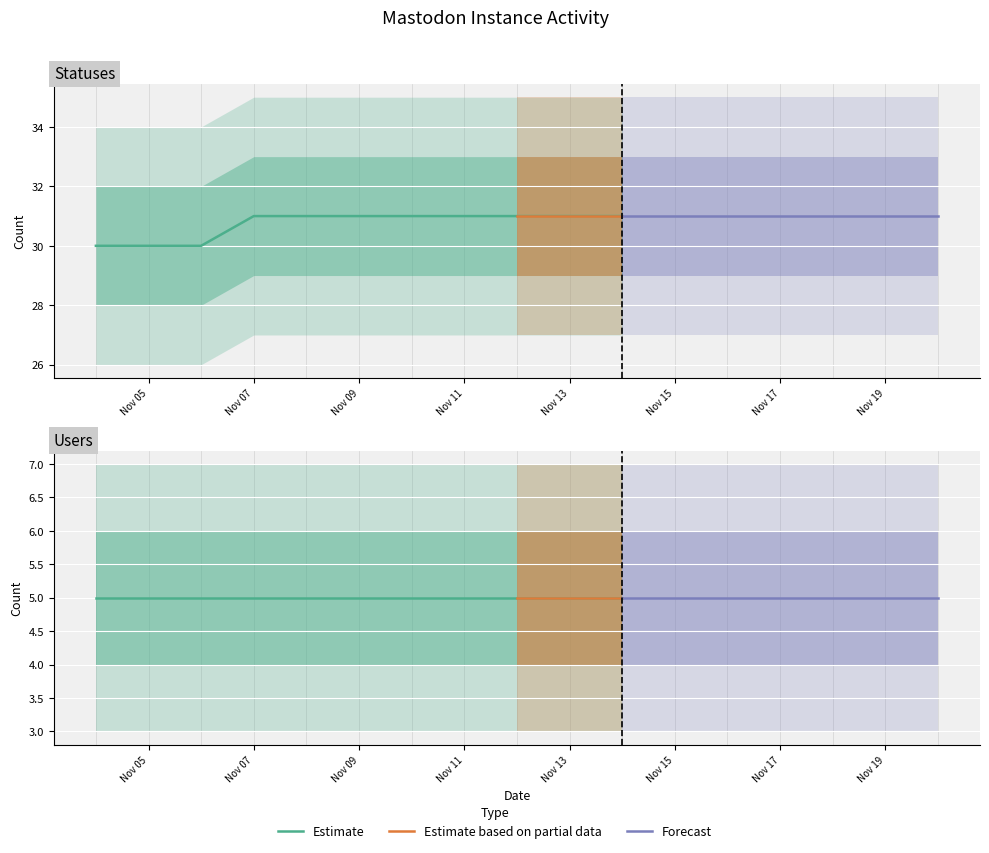

The value of users at 2022-11-12 is 3. True or false?

False